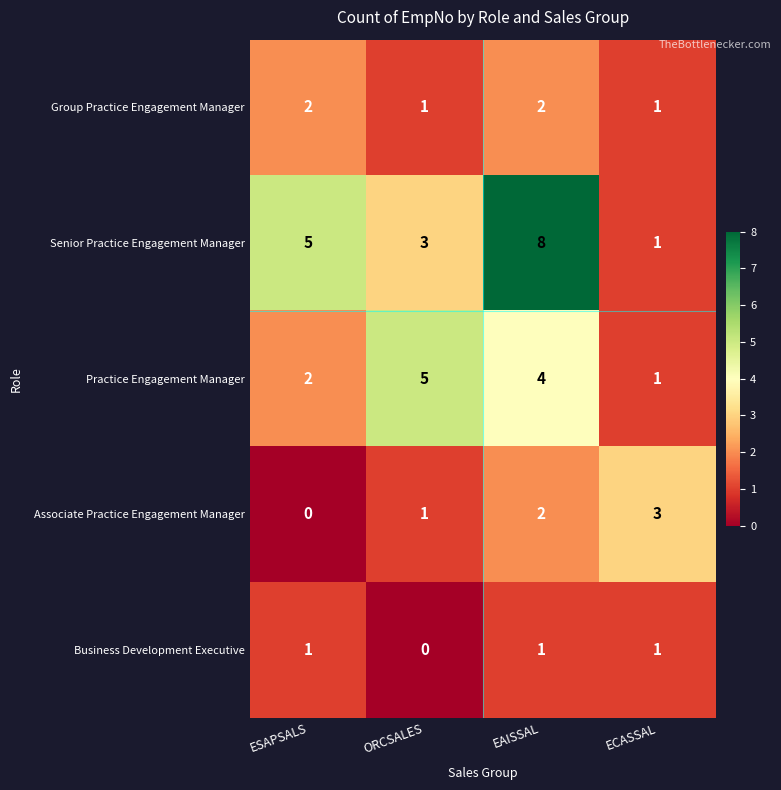

At which category is the sum across all series the highest?

EAISSAL